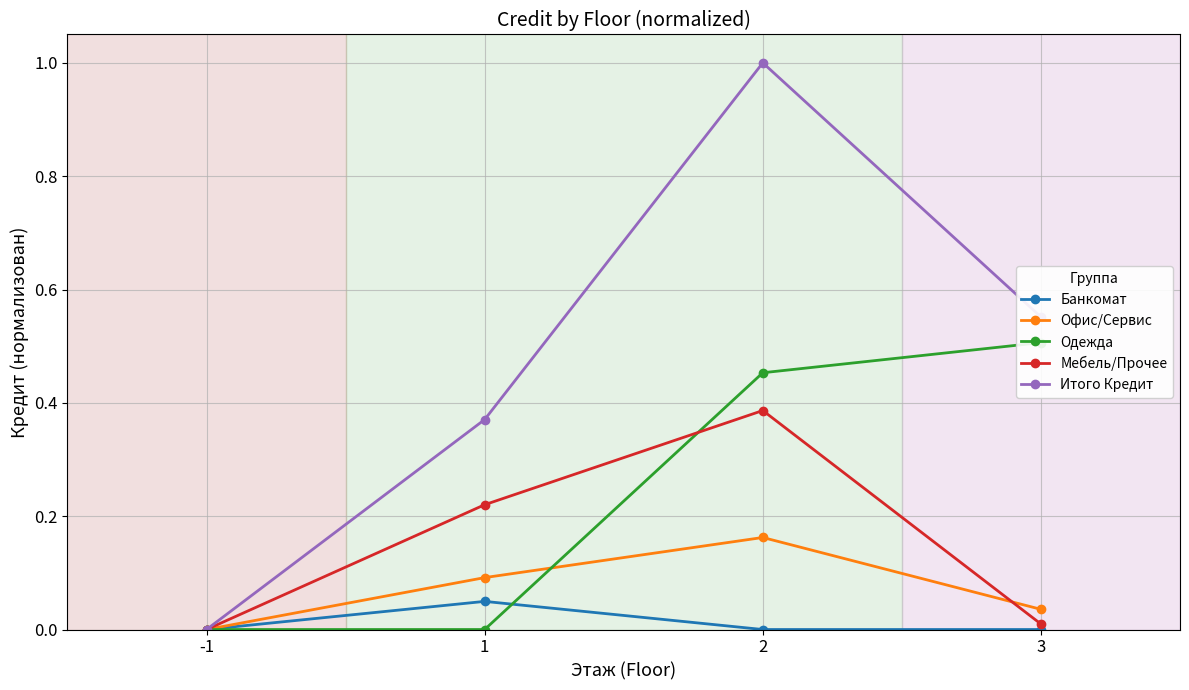

The Одежда series shows 0.3 at 3. True or false?

False